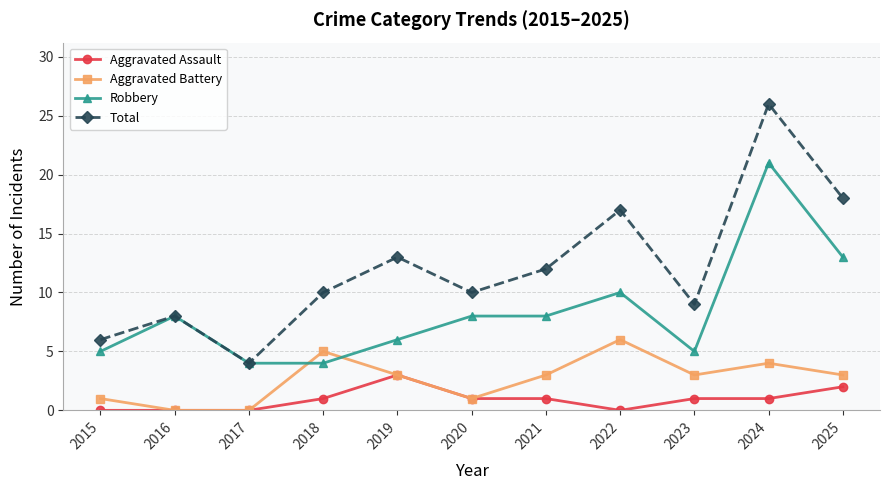

What is the sum of the Aggravated Assault values at 2023 and 2015?

1